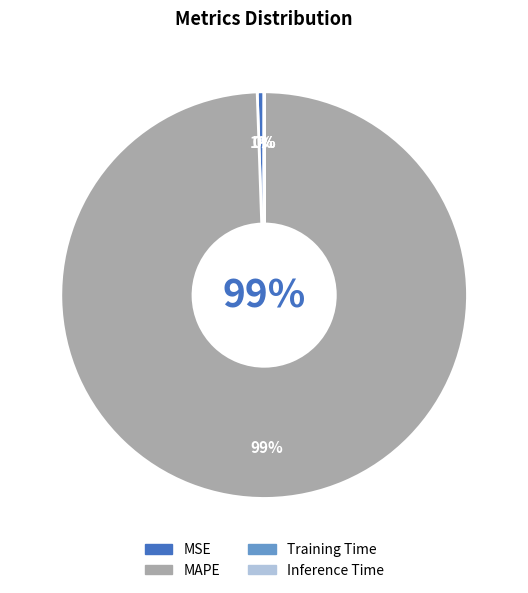

Which slice is the smallest?

Inference Time